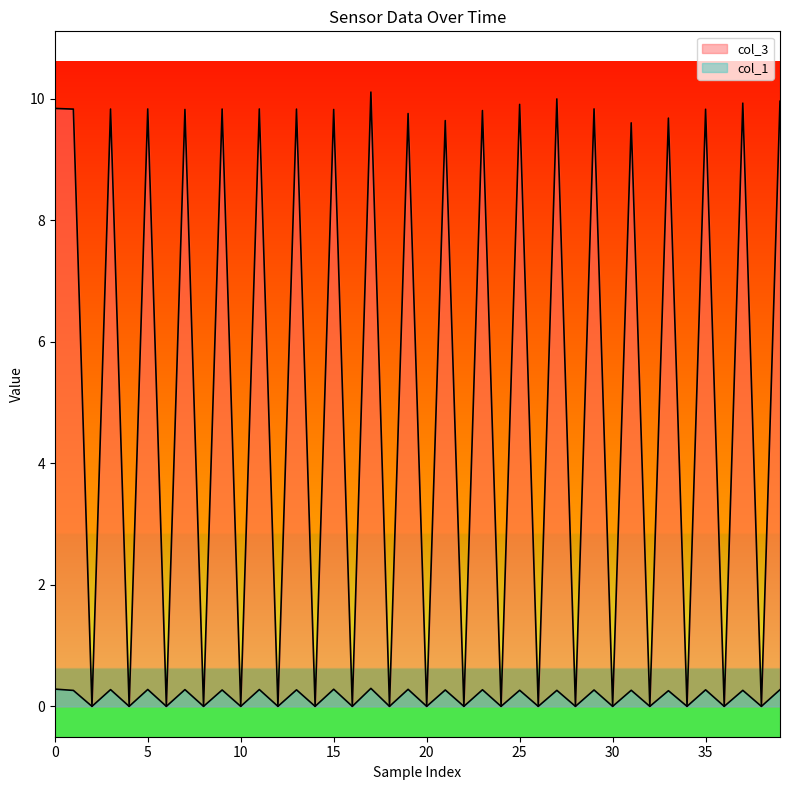

Which series has the largest total across all categories?

col_3